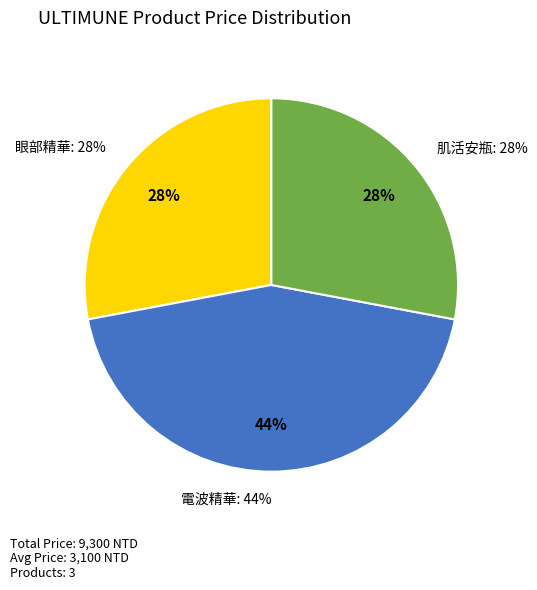

Which slice is the smallest?

紅妍超導循環眼部精華